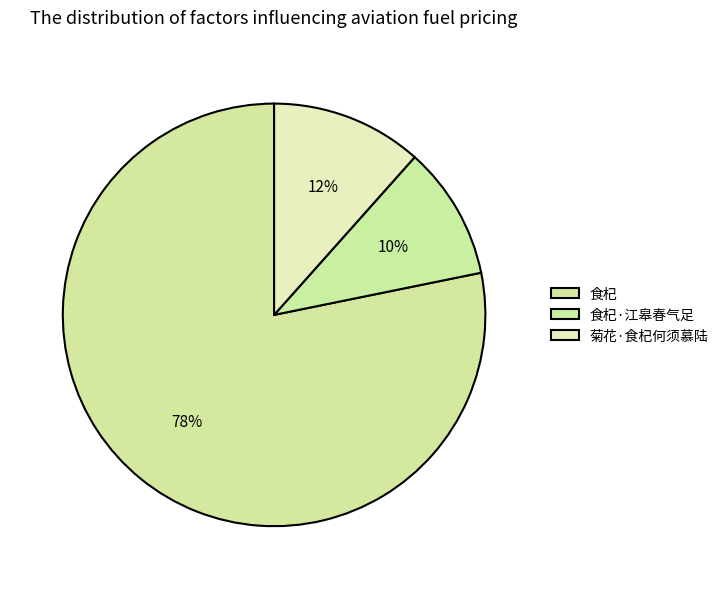

How many slices are in this pie chart?

3